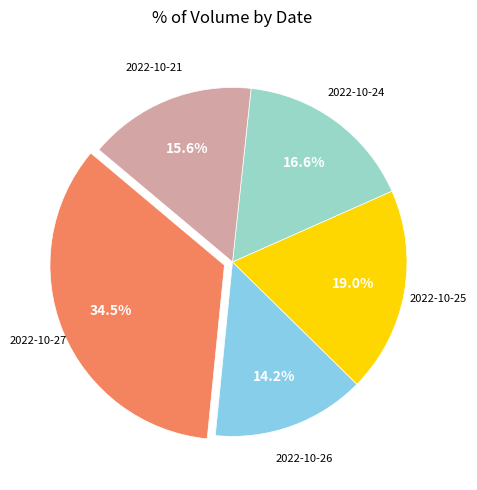

Is there any slice that represents more than half of the pie?

No